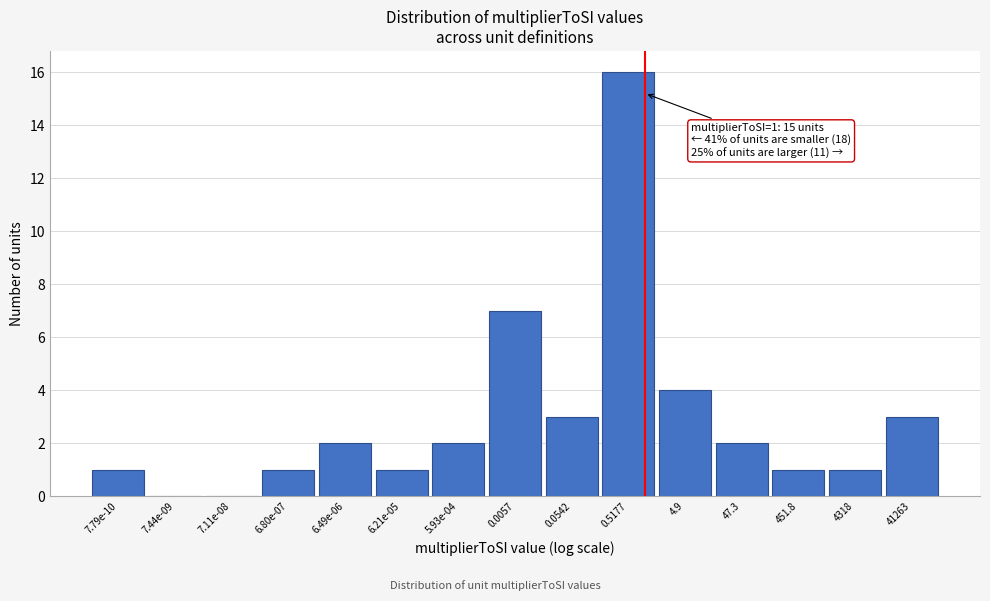

Reading left to right, list all the values displayed in this chart.

7.79e-10=1	7.44e-09=0	7.11e-08=0	6.80e-07=1	6.49e-06=2	6.21e-05=1	5.93e-04=2	0.0057=7	0.0542=3	0.5177=16	4.9=4	47.3=2	451.8=1	4318=1	41263=3